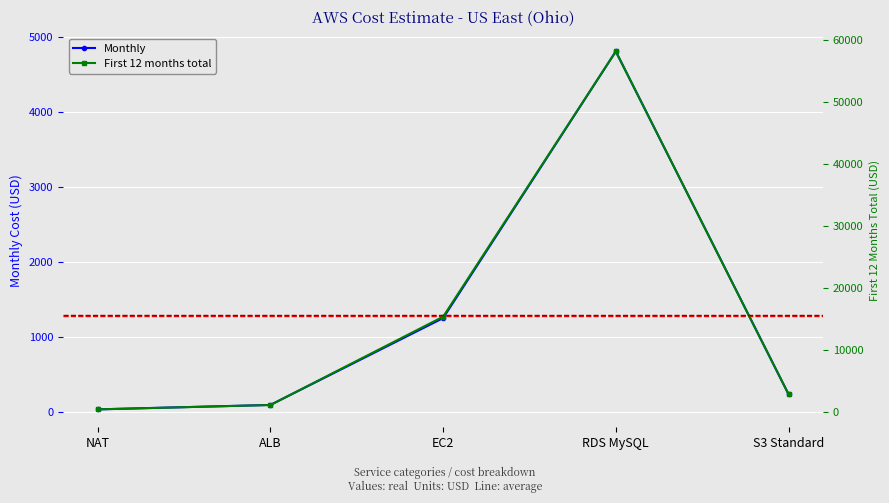

Rank the series by their average value, from lowest to highest.

Monthly, First 12 months total